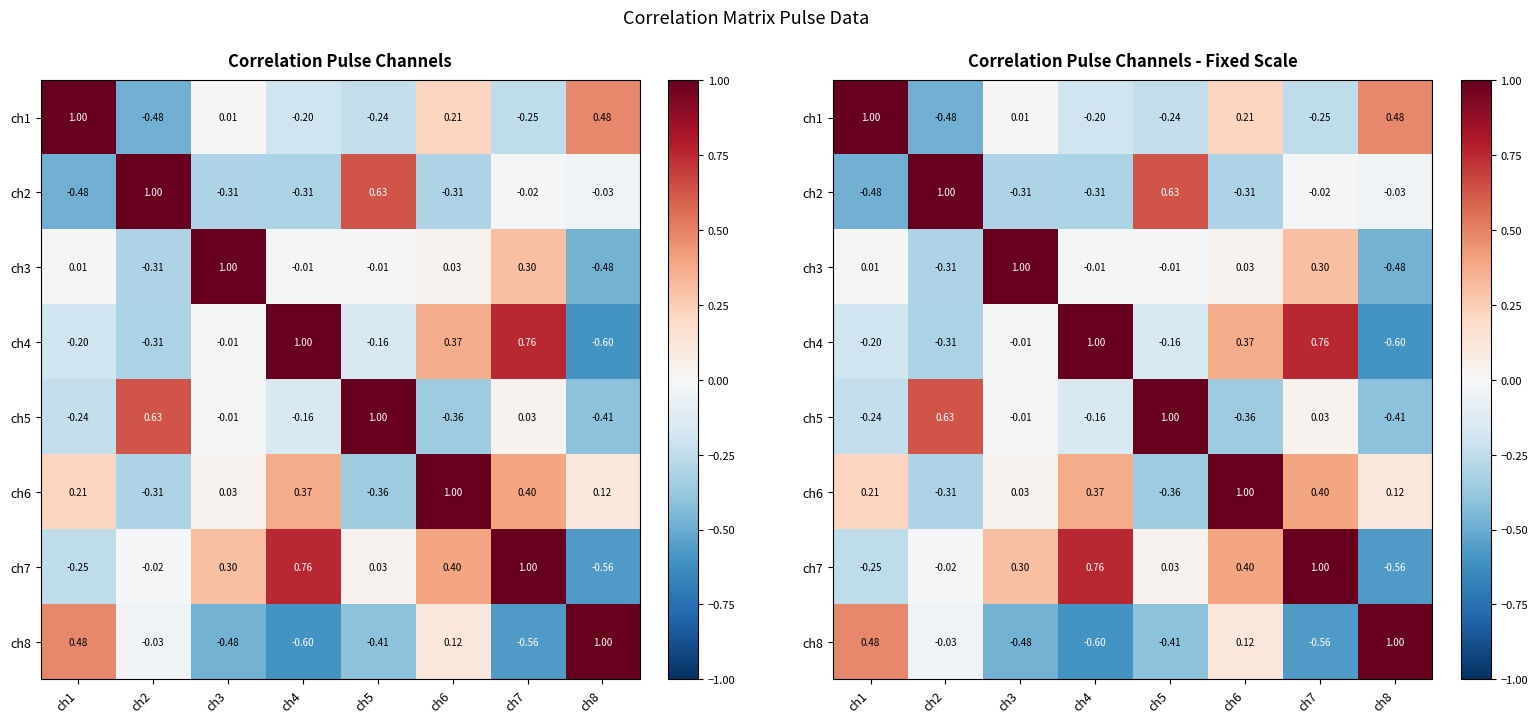

Which label corresponds to the smallest value in the chart?

ch8